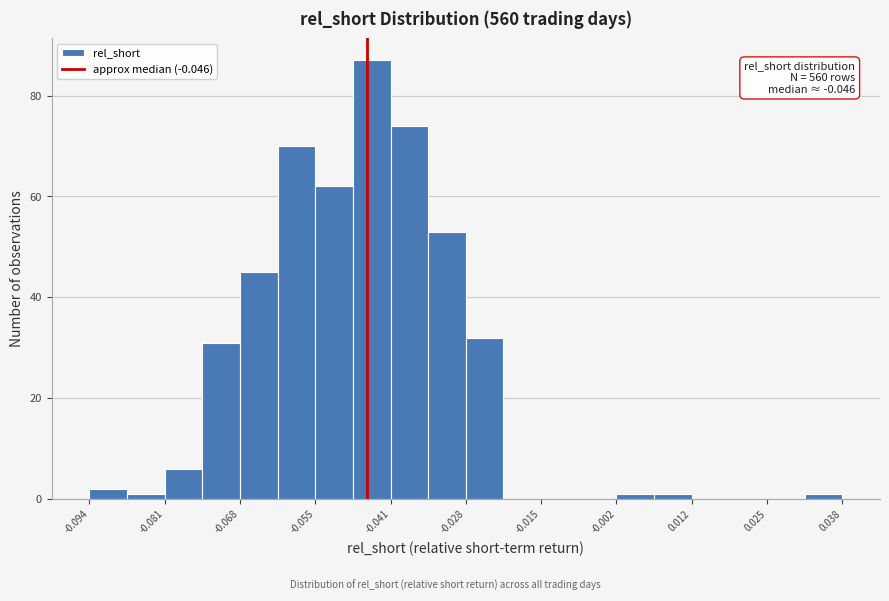

Read against the x-axis, roughly where is the centre of the tallest bar?

-0.044